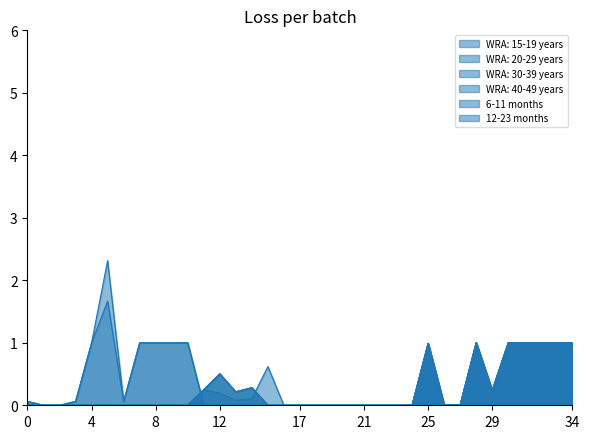

Does the chart display data point markers on the line(s)?

No